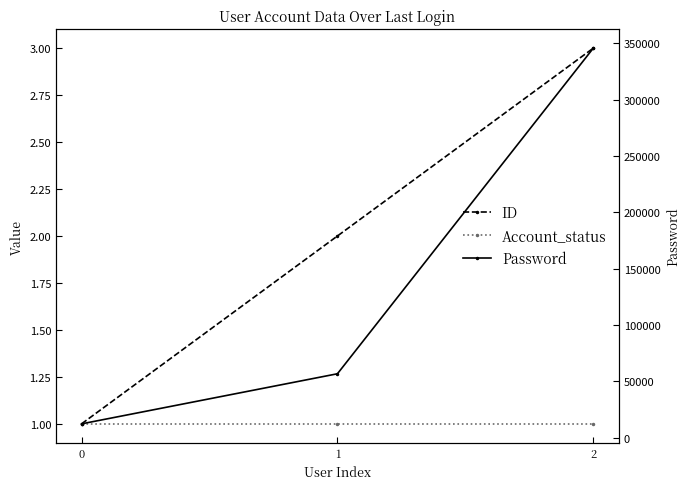

What is the value of the Account_status point at the 2nd from the left?

1